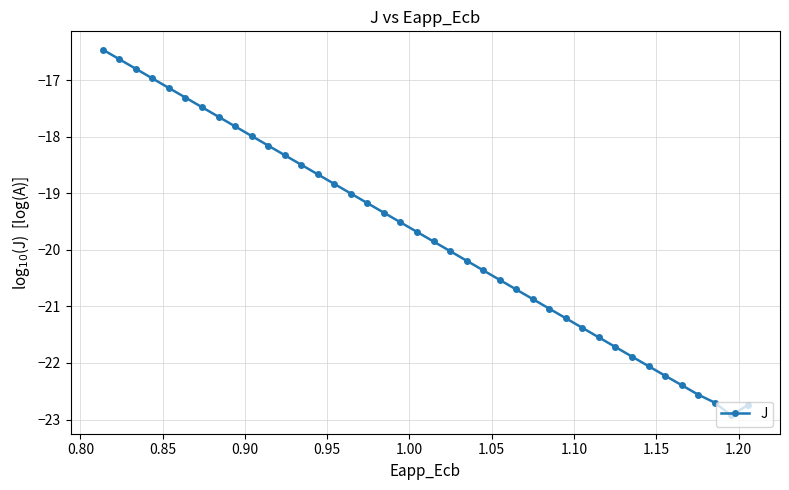

What is the value of the 26th point from the left?

-20.7